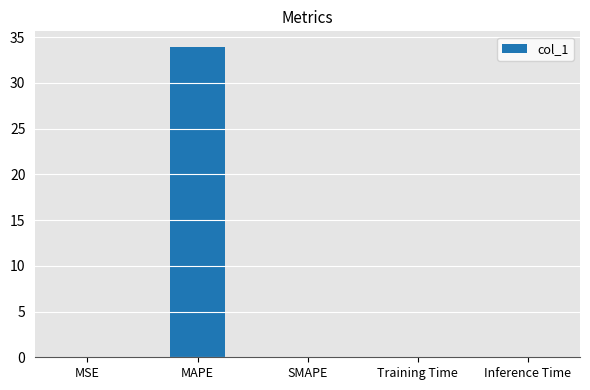

True or false: the data shows 52.5 at MAPE.

False